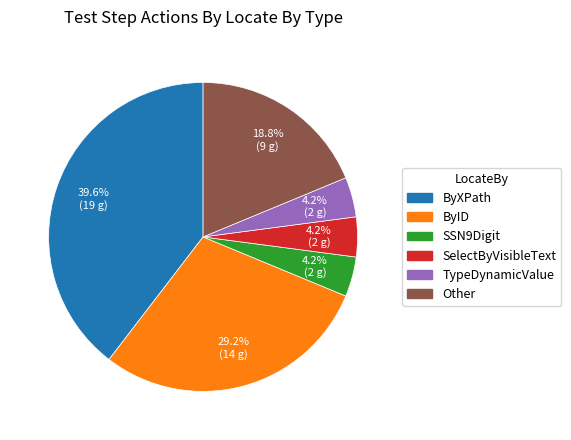

What percentage is the Other slice, to the nearest percent?

19%